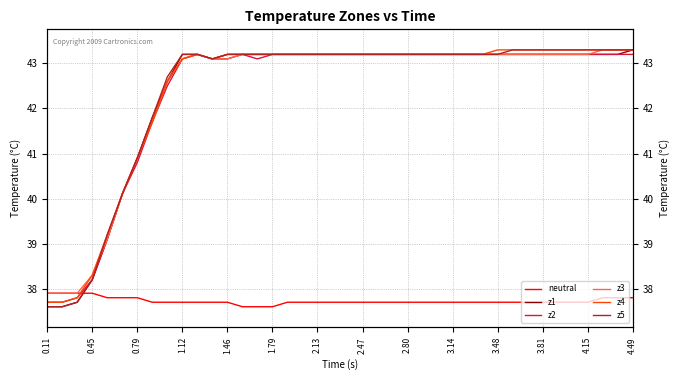

Which series changed the most between 16 and 22?

neutral